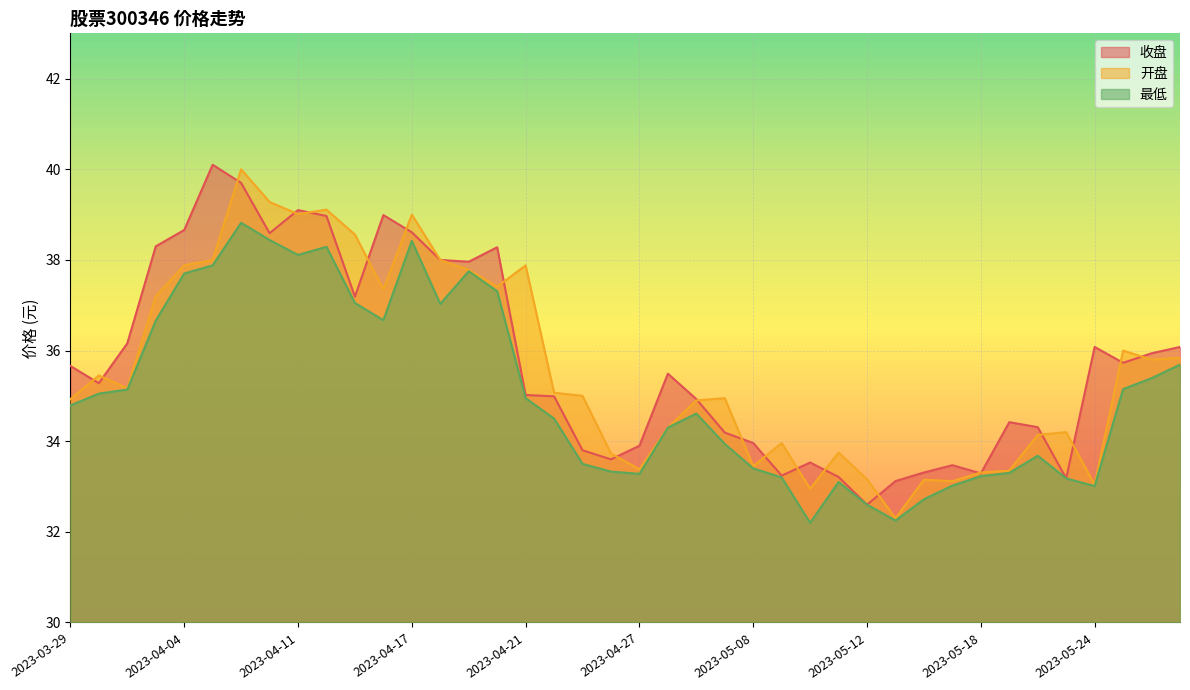

What is the greatest value displayed?

40.1